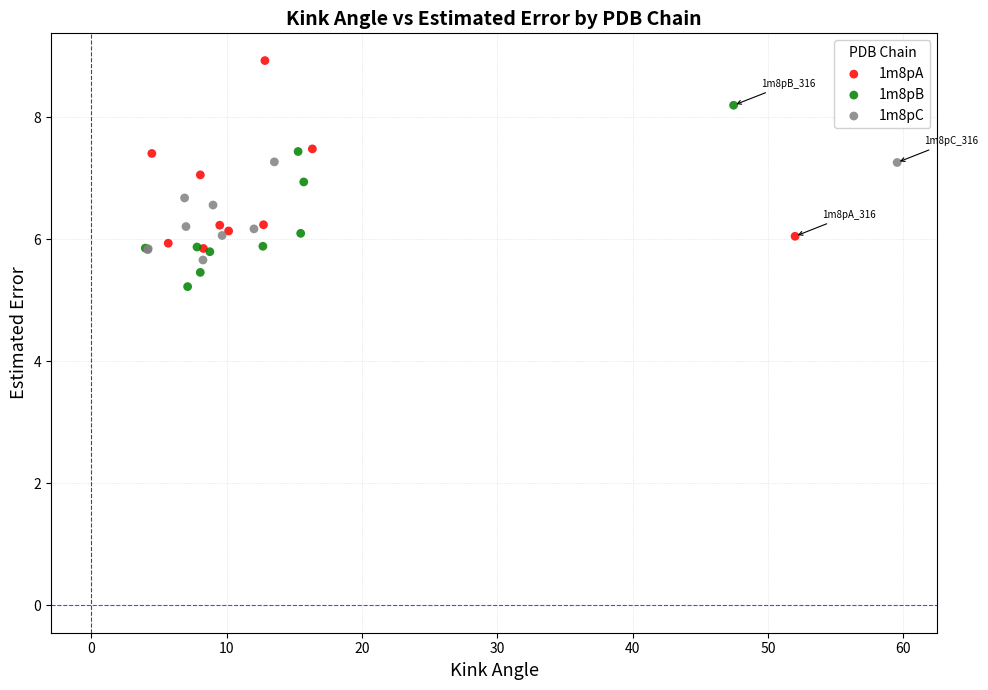

Which series reaches the minimum Y coordinate?

1m8pB